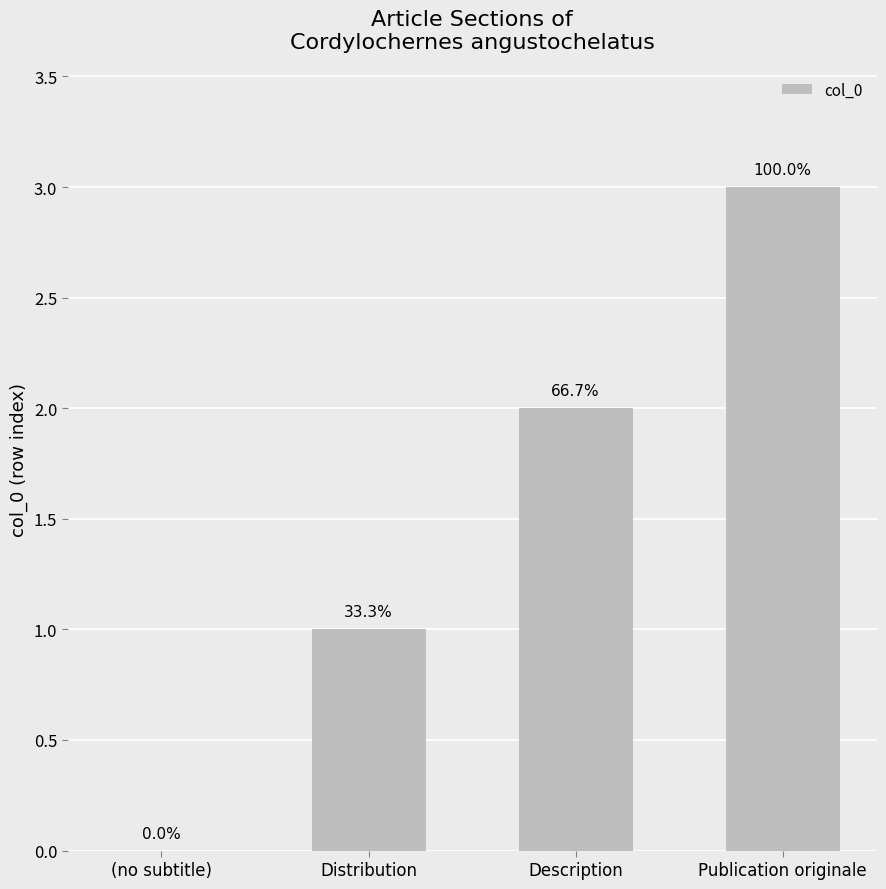

Between Publication originale and Description, which is larger?

Publication originale